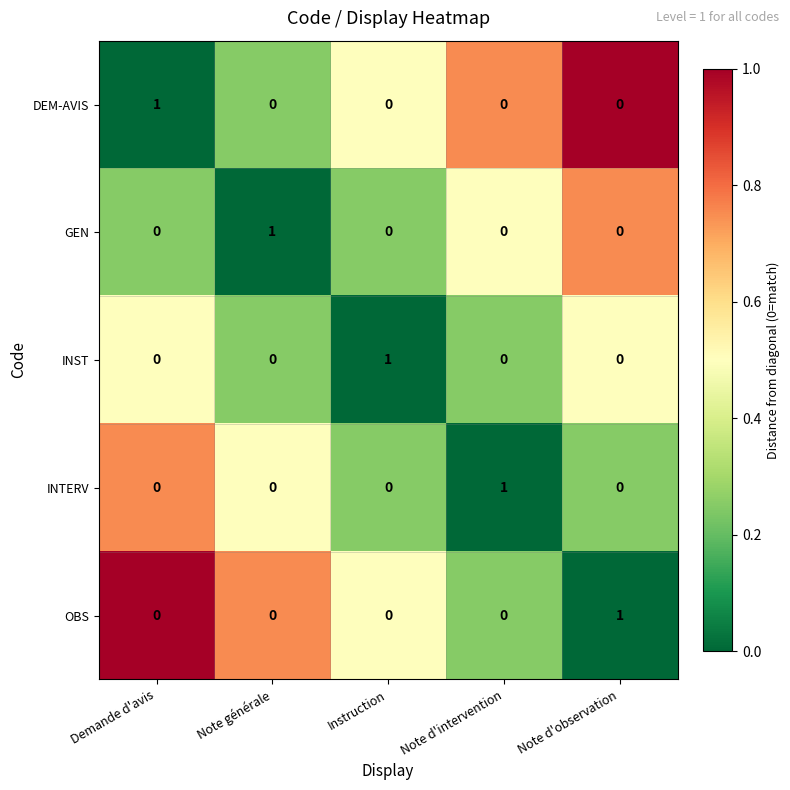

How many distinct data groups are displayed?

5